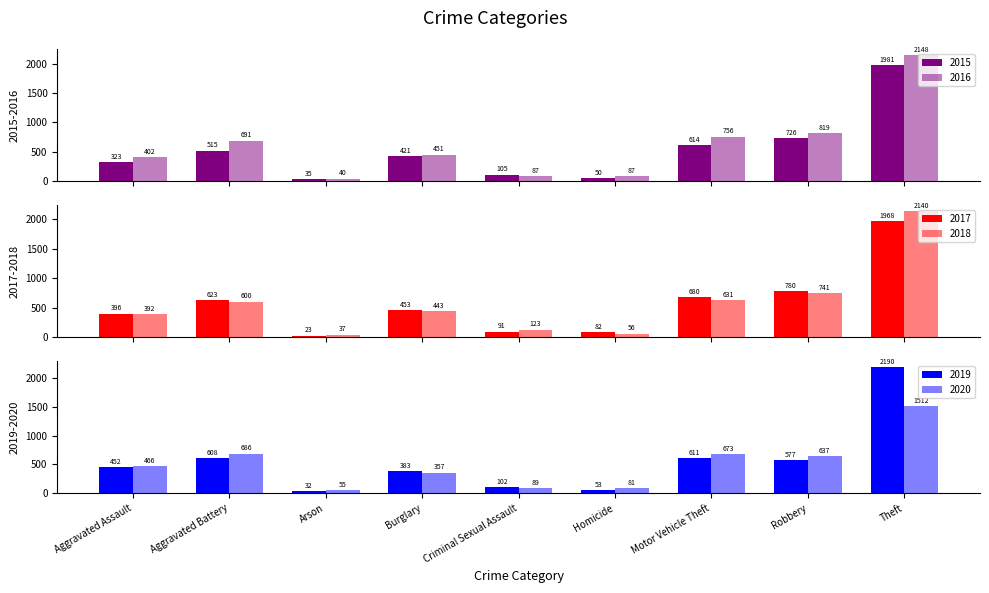

How many values in the 2018 series are below 443?

4